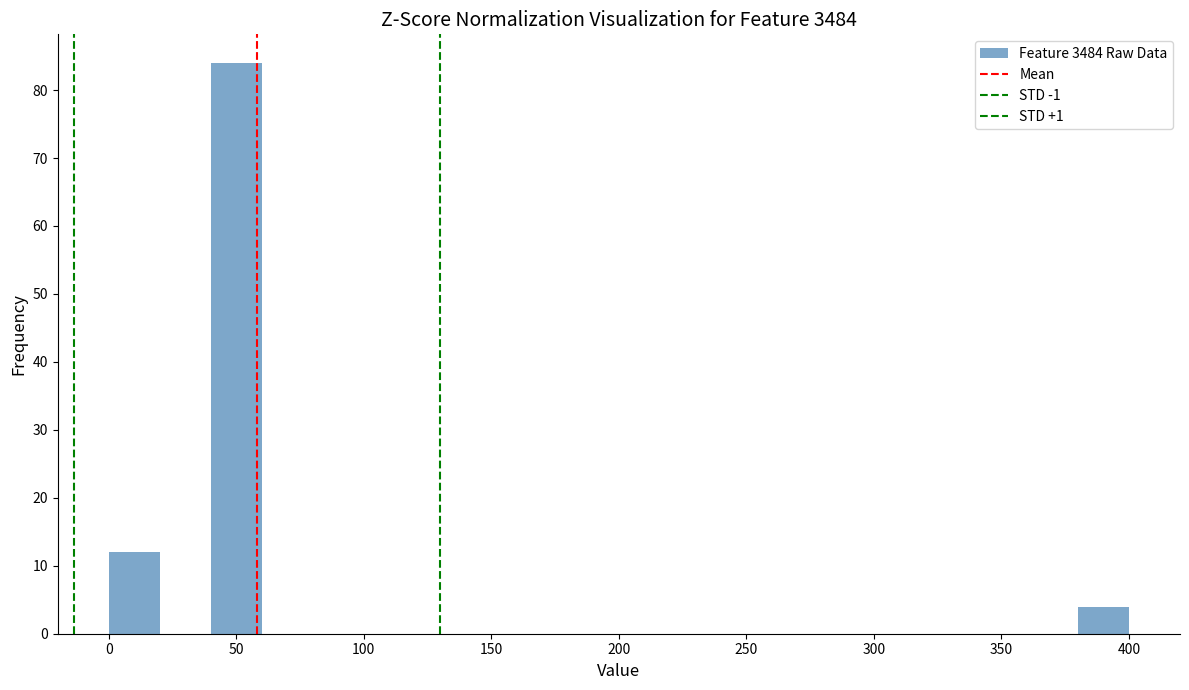

Which range on the x-axis has the tallest bar?

40 to 60